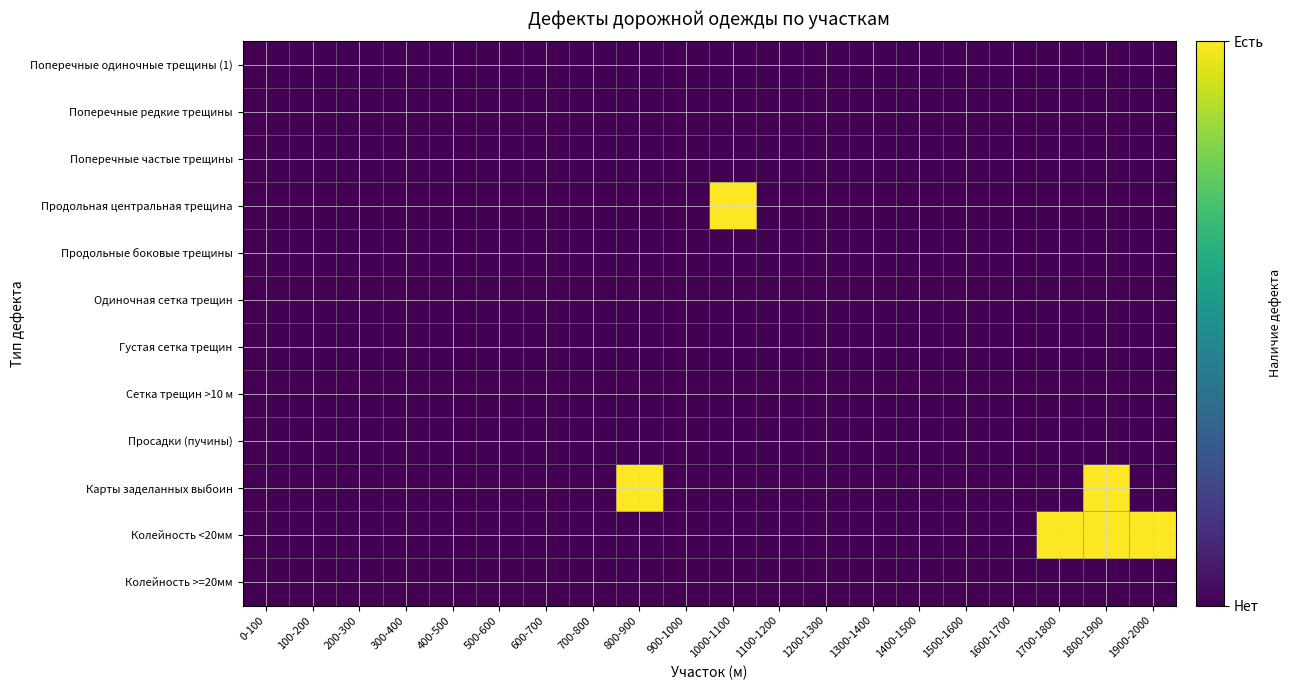

At how many categories does at least one series exceed 0?

5